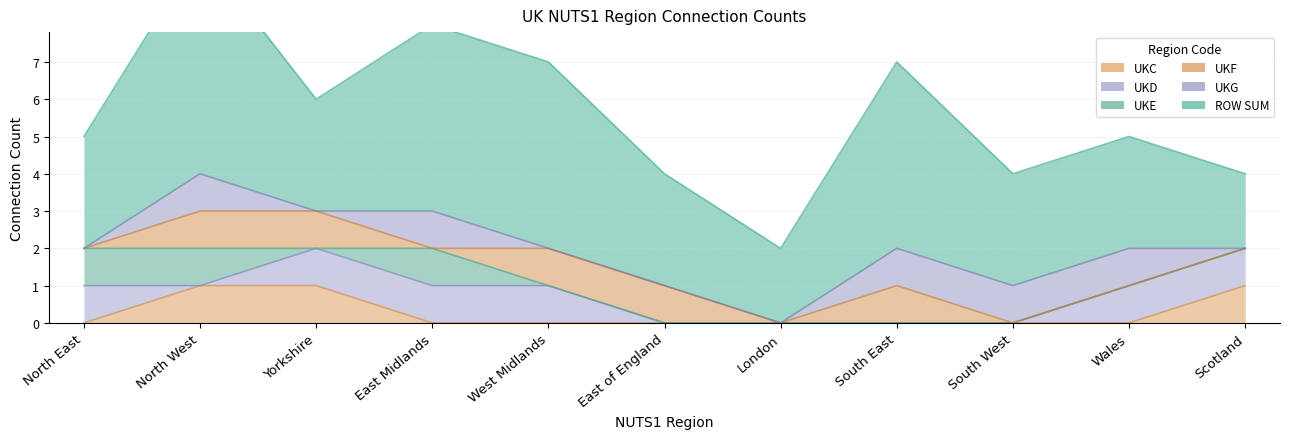

Is the value of UKC at Wales greater than the value of ROW SUM at Wales?

No